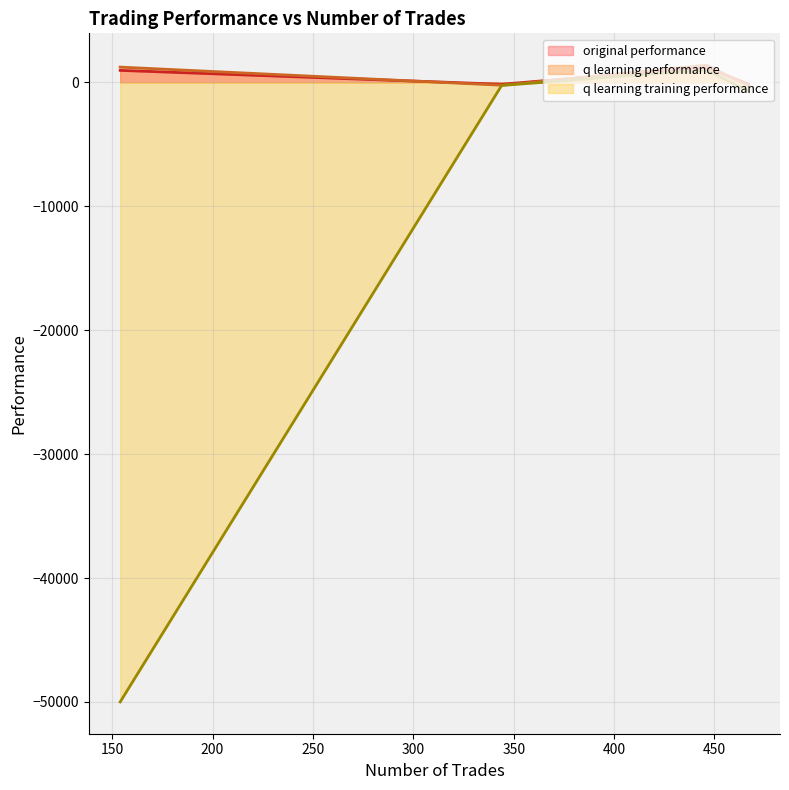

What is the average value of the original performance series?

479.3